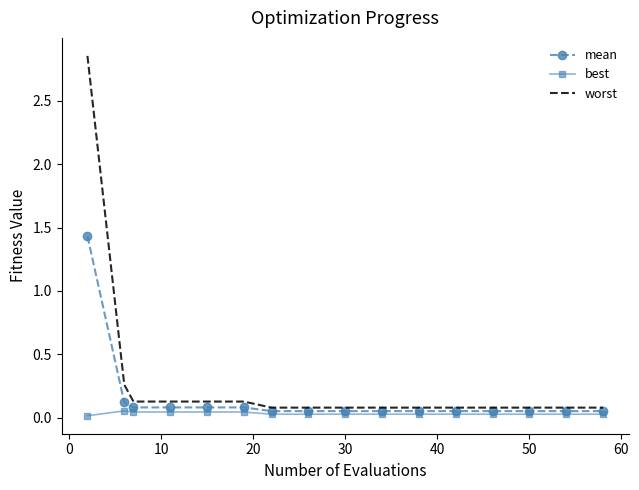

Which series has the widest spread of values?

worst